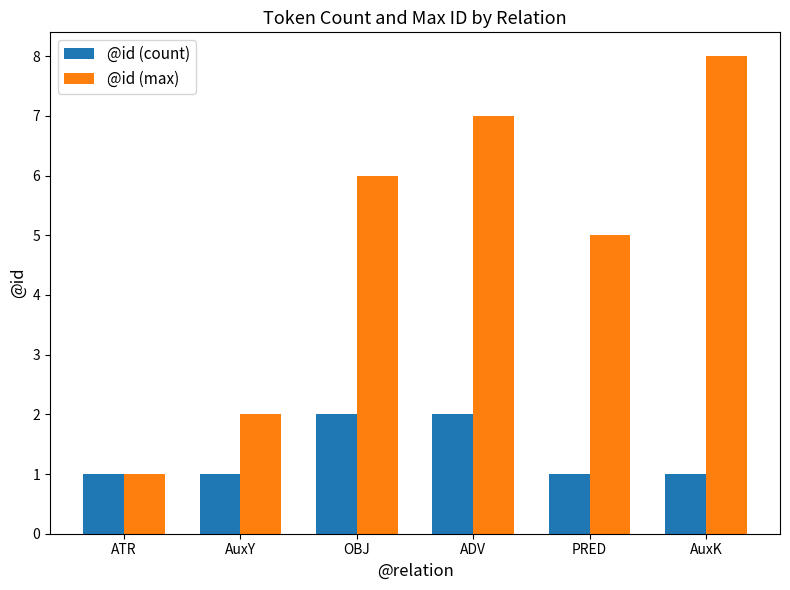

What is the sum of the @id (count) values at OBJ and PRED?

3